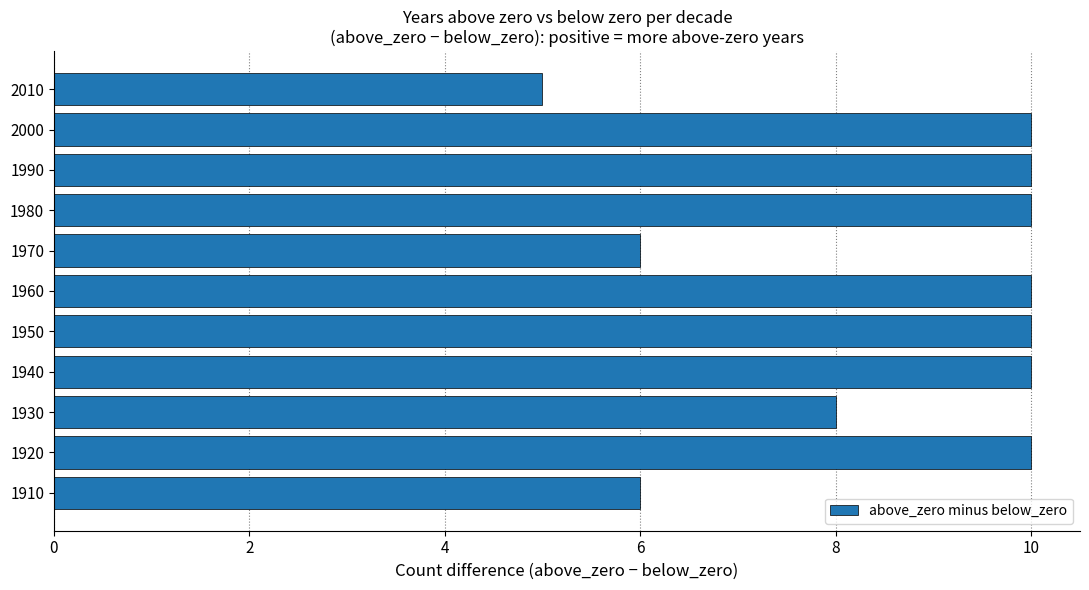

Reading top to bottom, what are all the values shown in this chart?

5	10	10	10	6	10	10	10	8	10	6